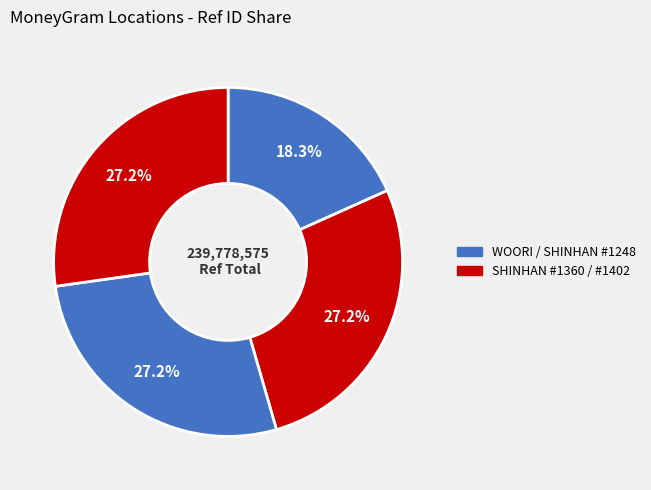

How many segments does this pie chart have?

4